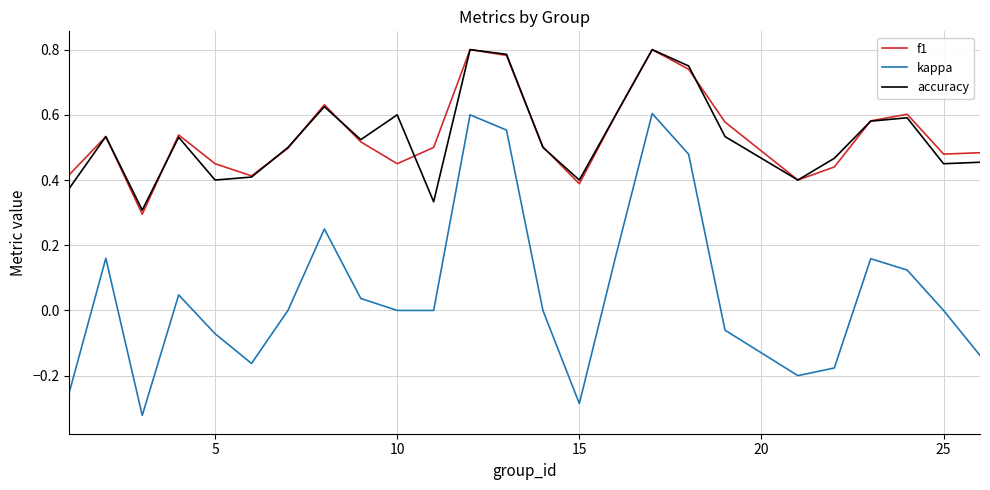

Which series has the widest spread of values?

kappa